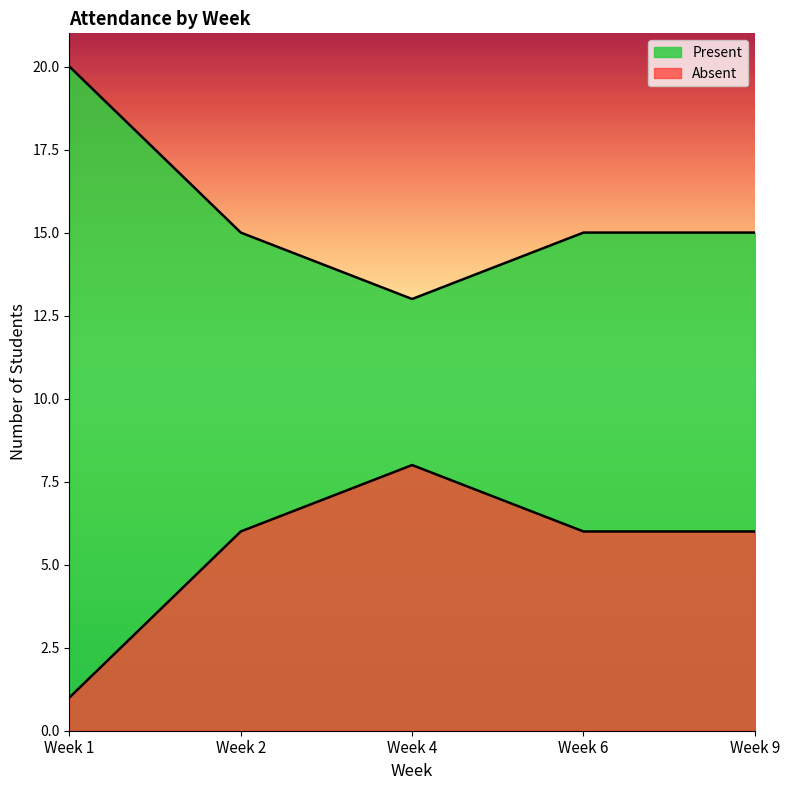

The value of Present at 12 is 4. True or false?

False